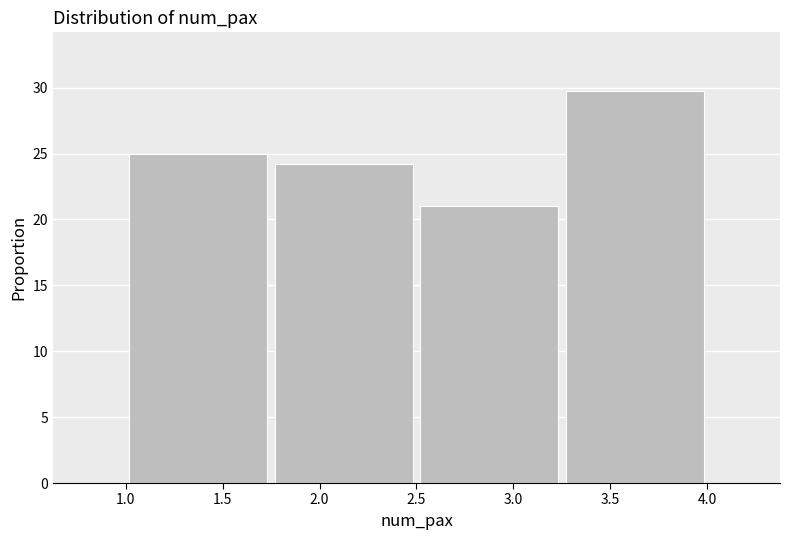

Reading left to right, list every bar in this chart as the range it spans on the x-axis followed by its height. The values are not printed on the chart, so give them approximately, as read against the axis.

1.00 to 1.75: 25.0
1.75 to 2.50: 24.0
2.50 to 3.25: 21.0
3.25 to 4.00: 29.5